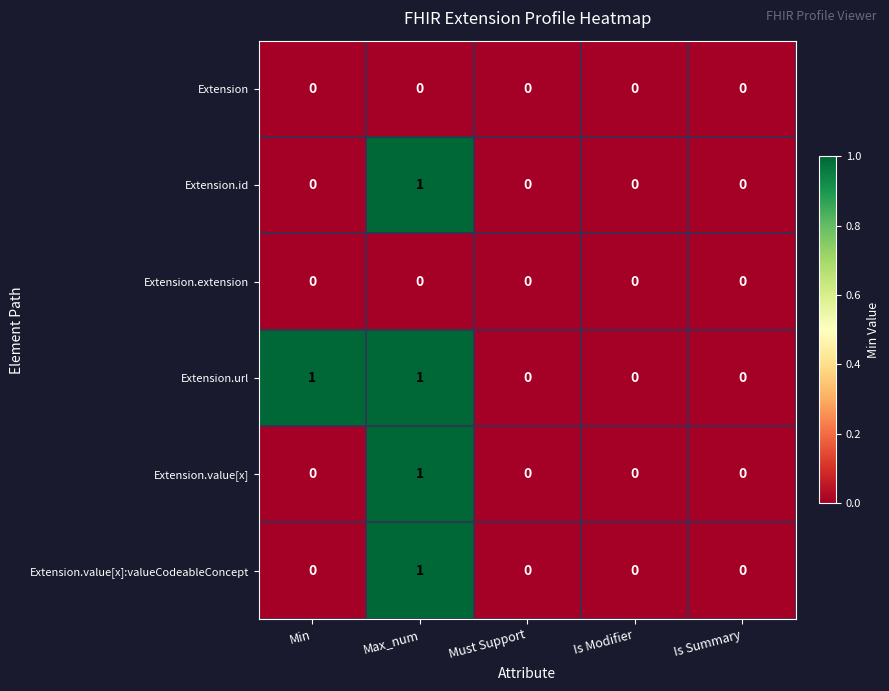

Which category has the highest value in the Extension.value[x] series?

Max_num